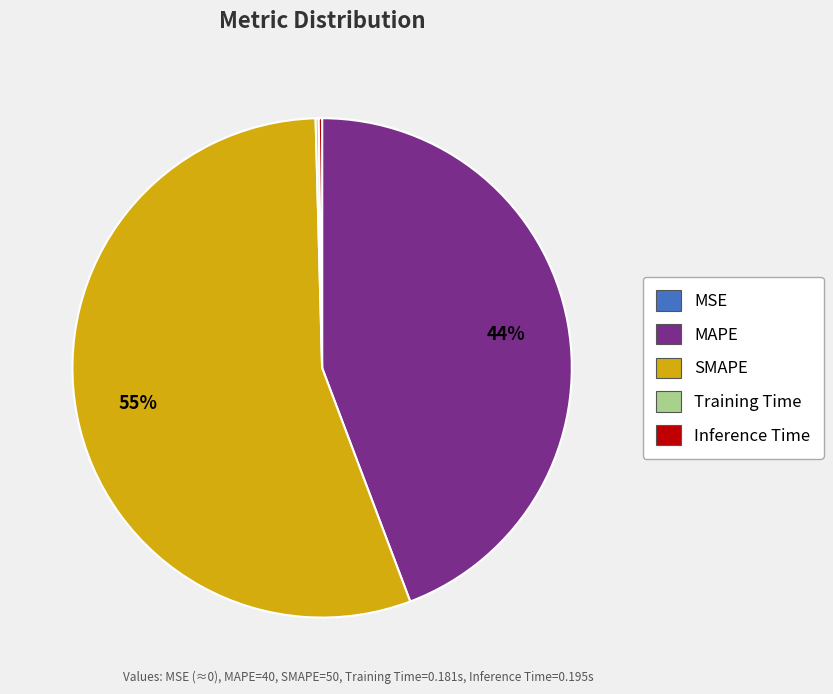

Which slice represents more than half of the pie?

SMAPE